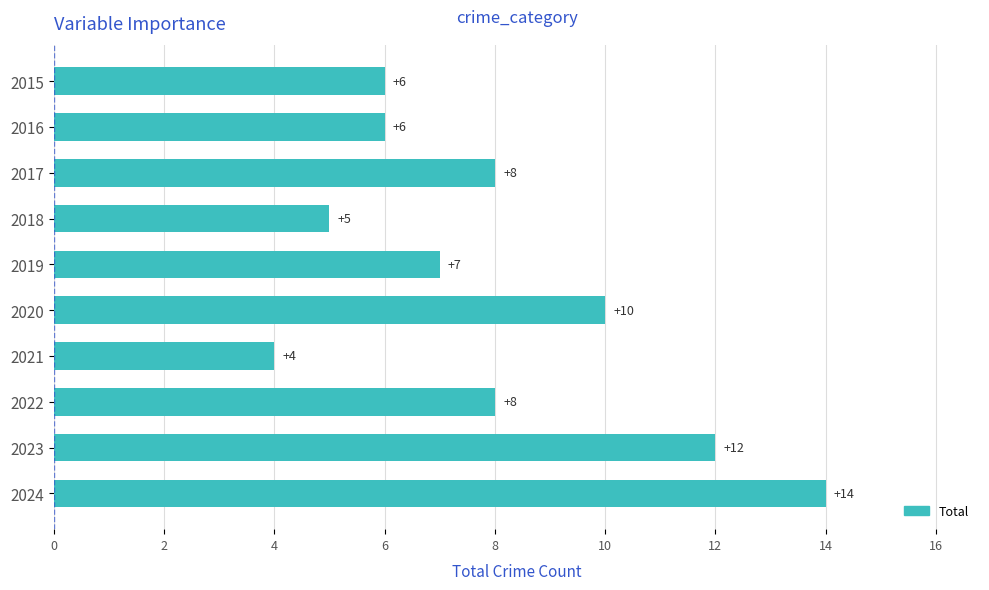

Reading bottom to top, what are all the values shown in this chart?

2024=14	2023=12	2022=8	2021=4	2020=10	2019=7	2018=5	2017=8	2016=6	2015=6